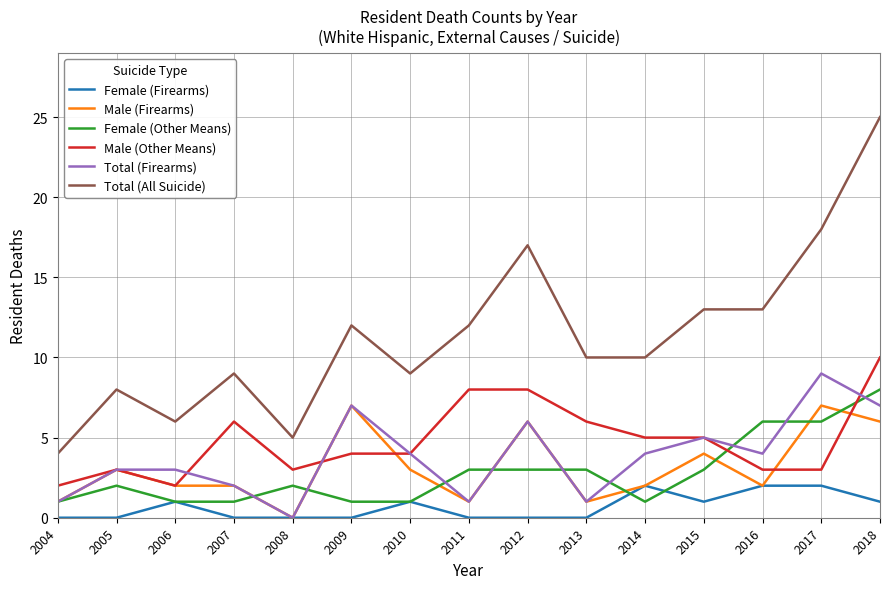

True or false: Female (Other Means) has a value of 2 at 2005.

True